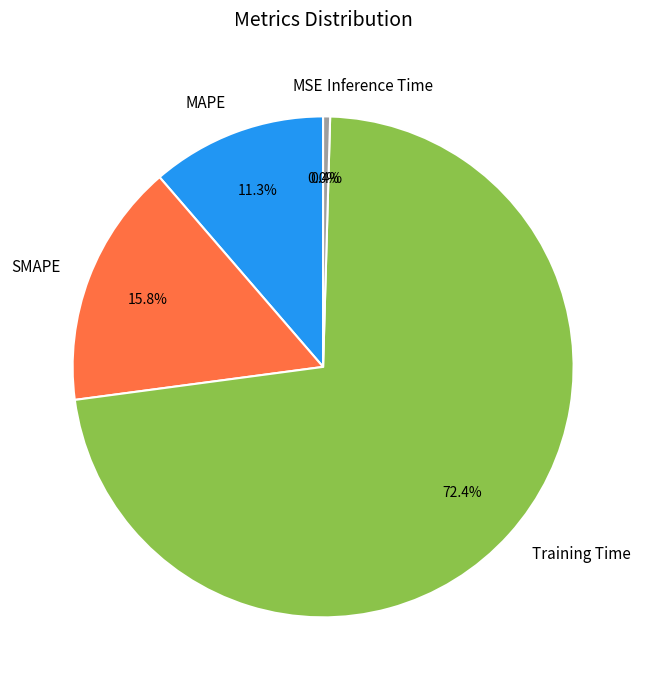

Which category has the biggest portion of the pie?

Training Time